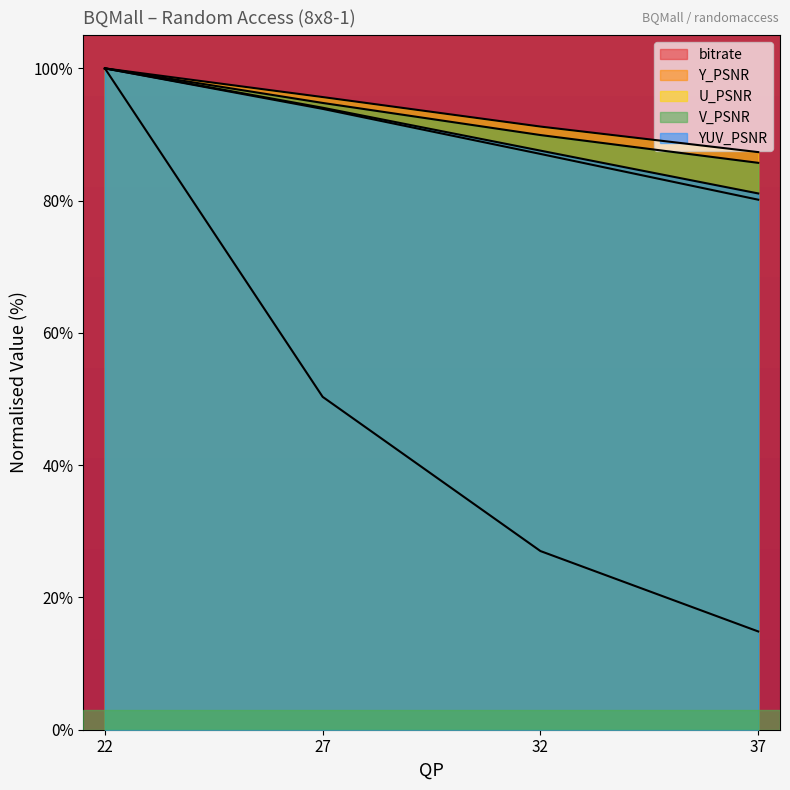

Reading right to left, transcribe all the data shown in this chart.

bitrate: 14.9	27.0	50.3	100.0
Y_PSNR: 80.1	87.1	93.9	100.0
U_PSNR: 87.3	91.2	95.7	100.0
V_PSNR: 85.7	89.9	94.8	100.0
YUV_PSNR: 81.1	87.6	94.1	100.0